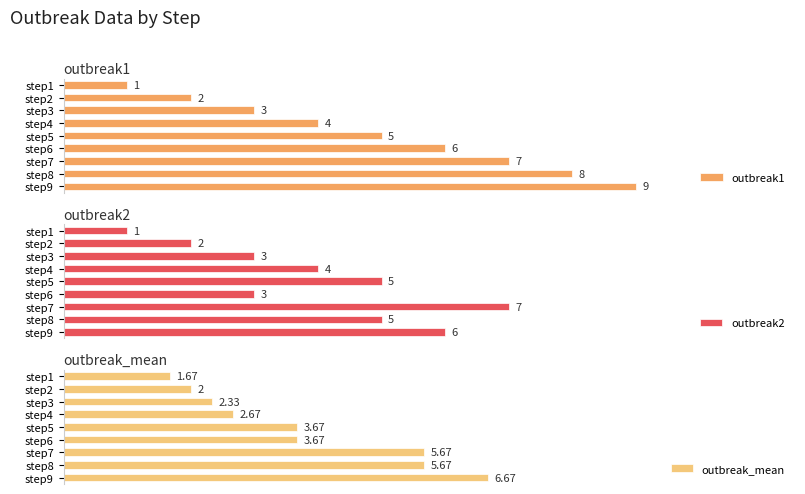

Are the bars grouped side by side (vs. stacked)?

Yes